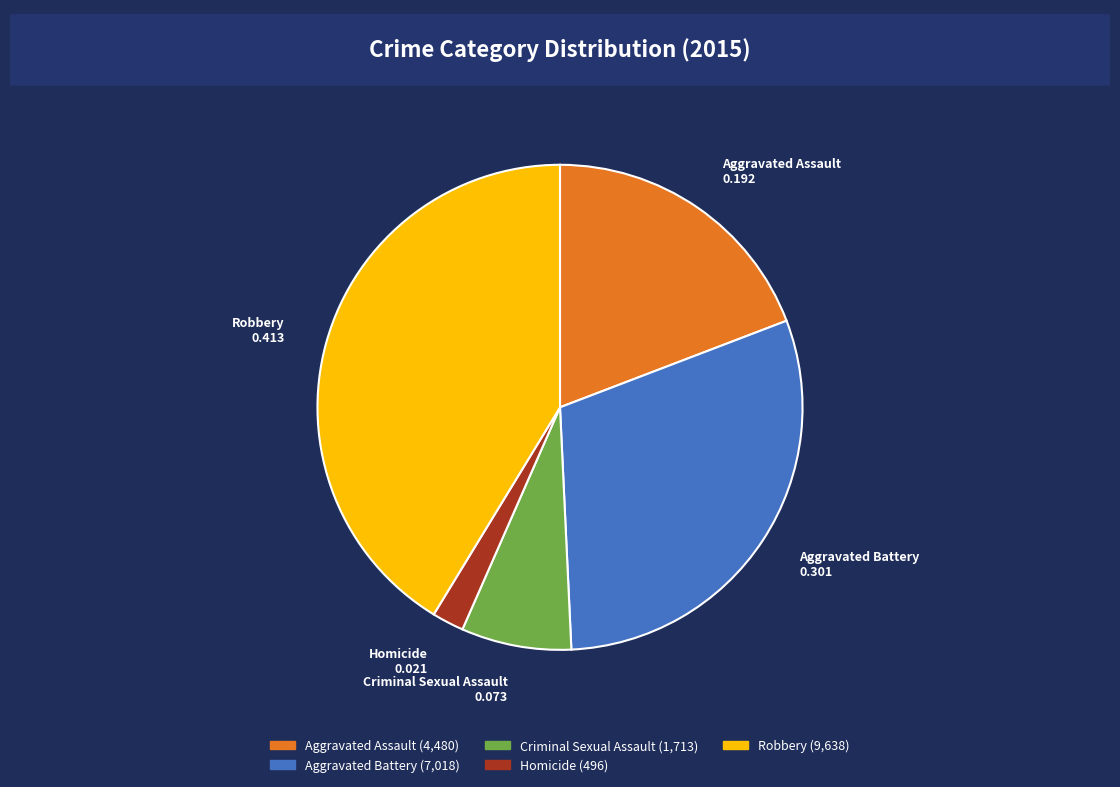

What is the smallest slice in the pie chart?

Homicide